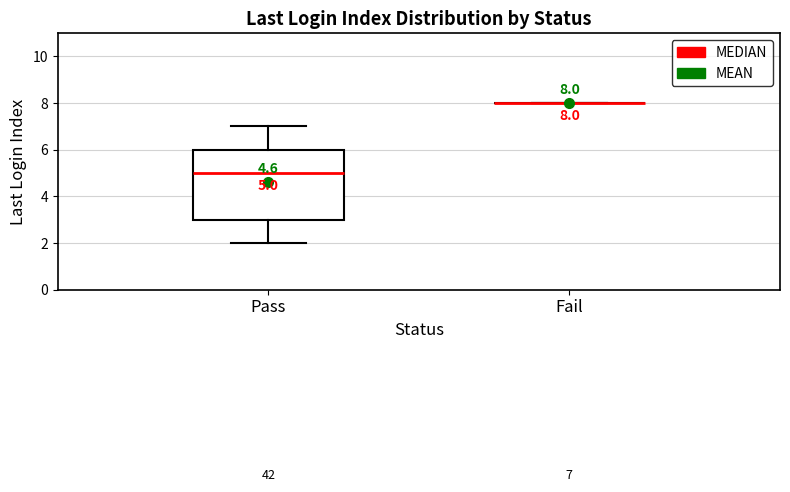

Which box is the tallest, from its lower edge to its upper edge?

Pass